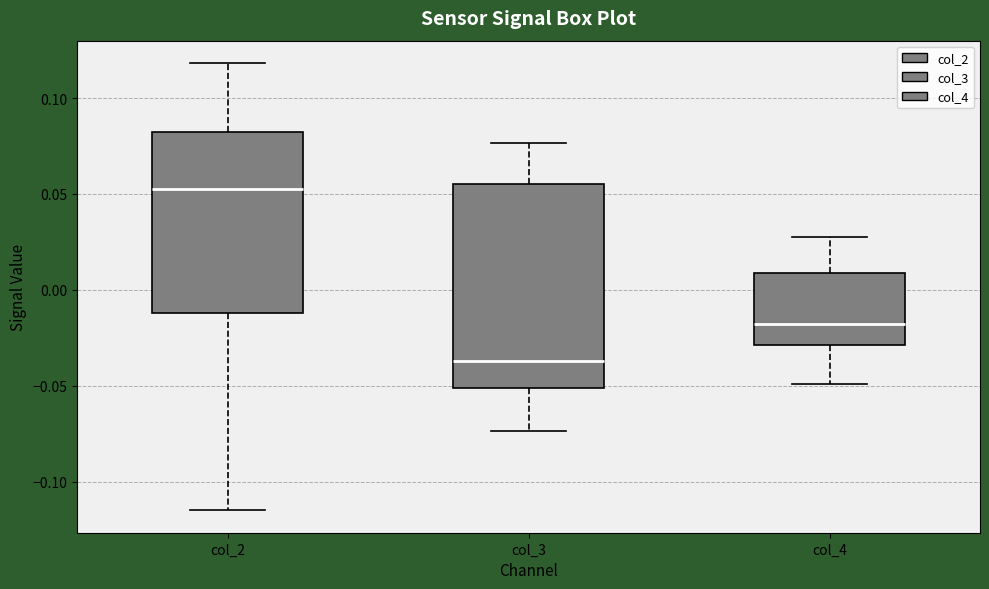

Which box has the lowest median line?

col_3